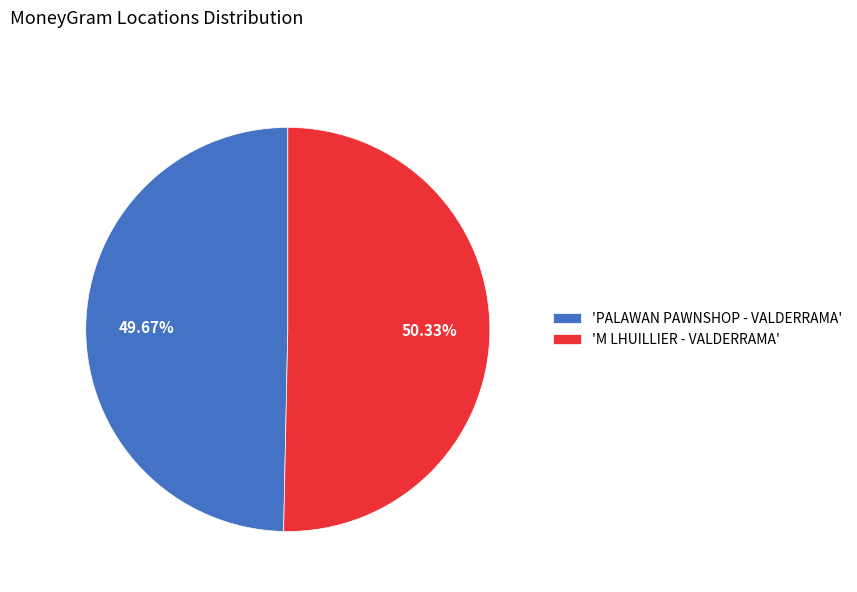

To the nearest percent, what is the difference between the largest and smallest slice percentages?

1%